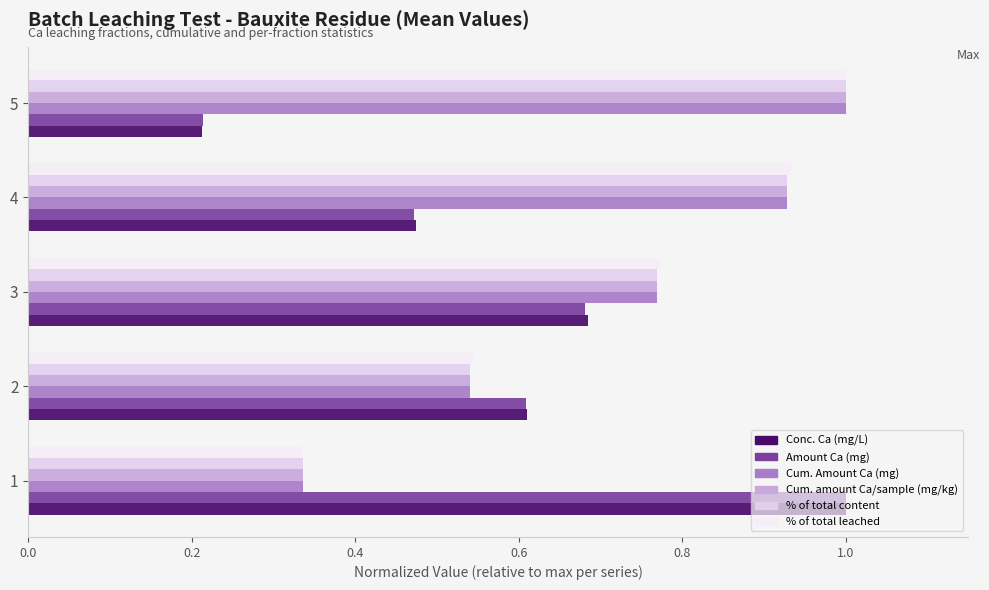

What is the sum of all % of total leached values?

3.6